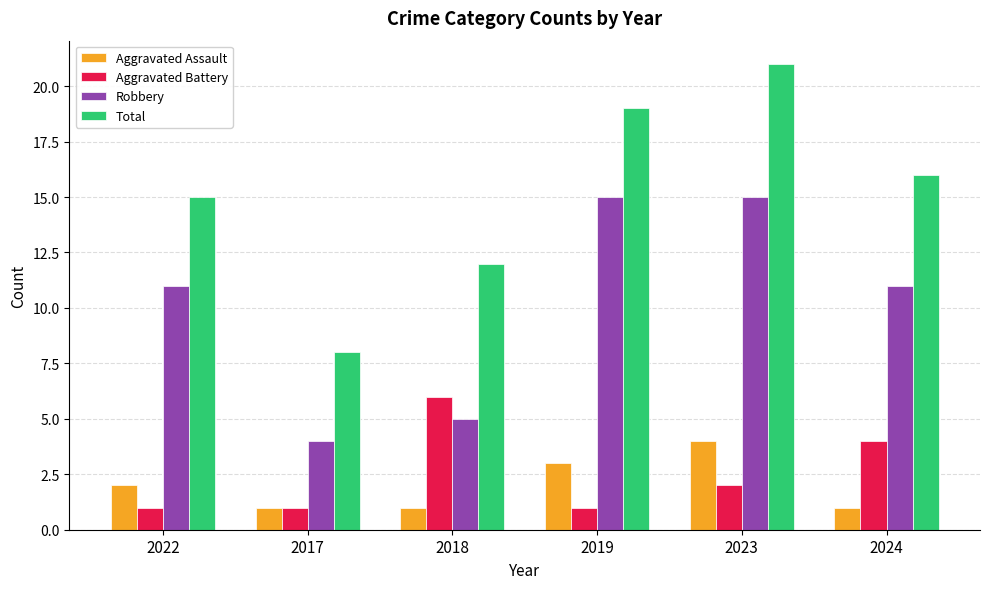

Which series has the largest total across all categories?

Total